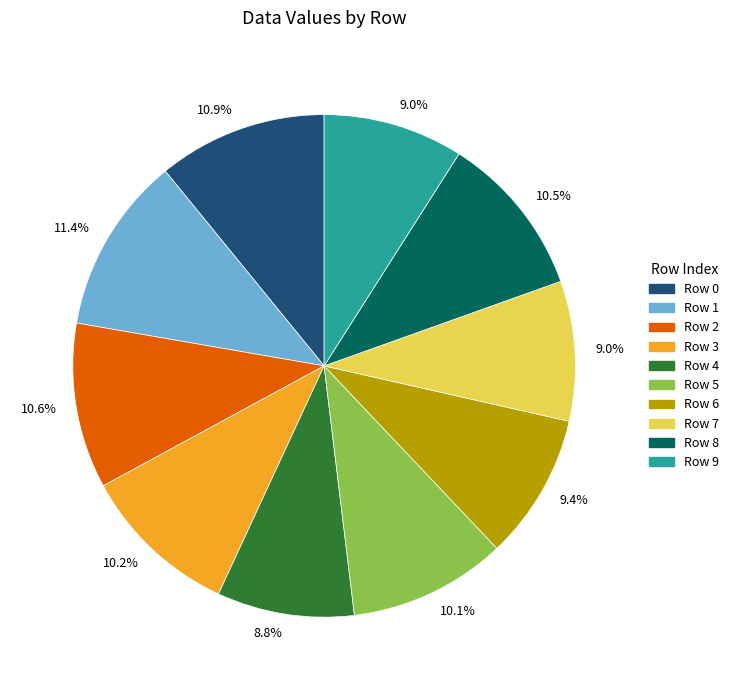

Does any single category account for the majority?

No